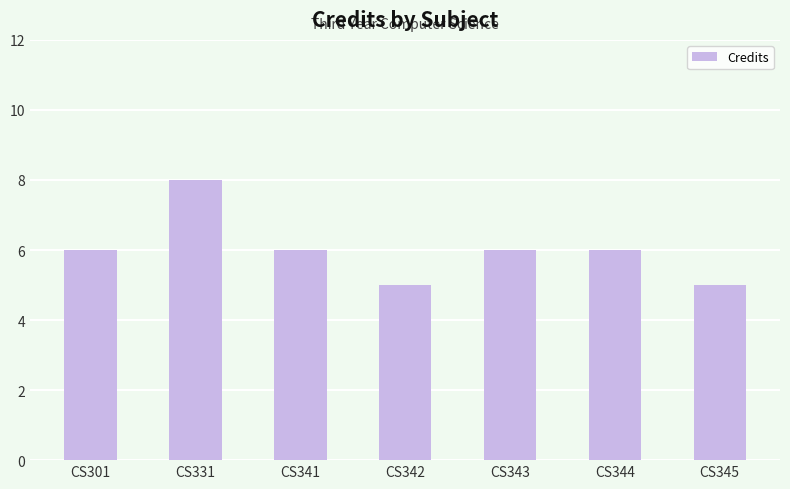

Approximately how many times larger is the value at CS345 compared to CS301?

0.8